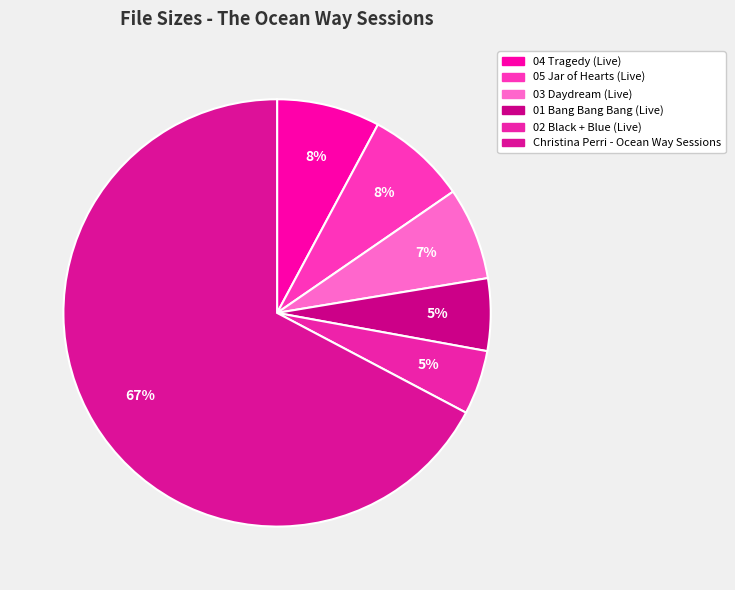

Combined, what portion of the pie is Christina Perri - Ocean Way Sessions and 01 Bang Bang Bang (Live)?

72.7%